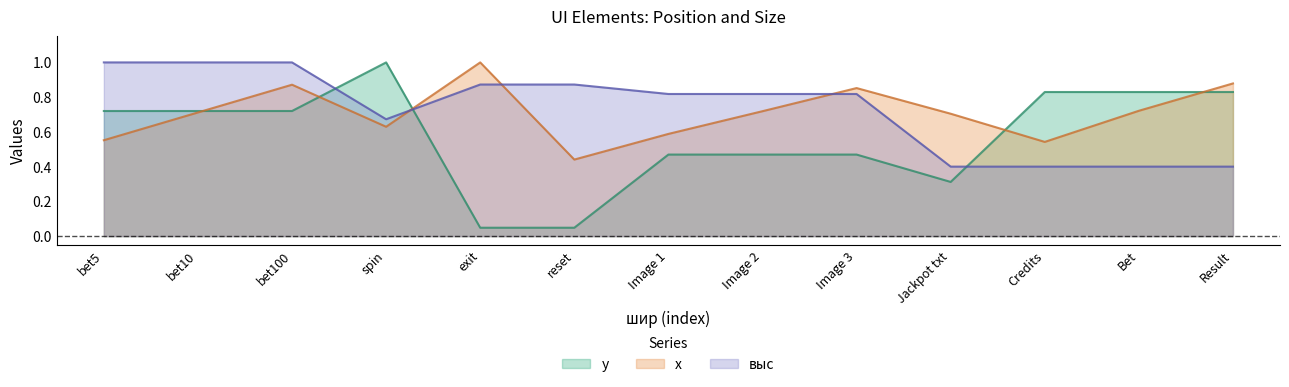

At how many categories does at least one series exceed 0?

13